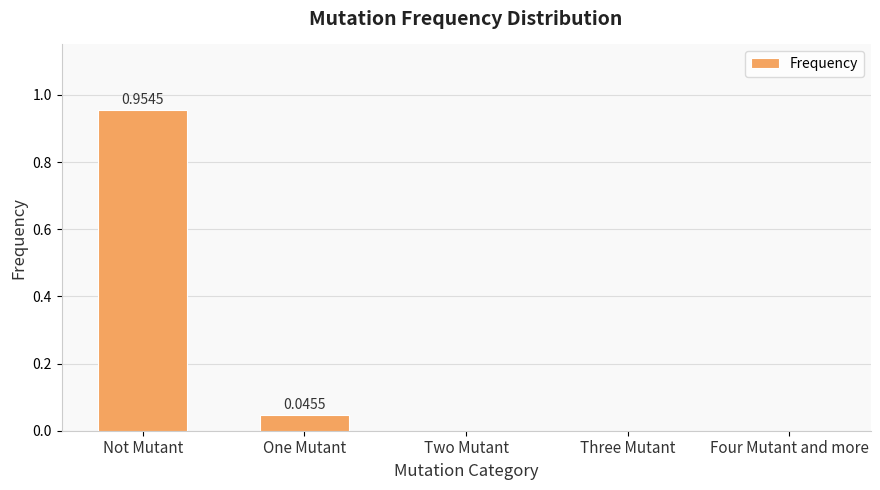

What is the average value?

0.2